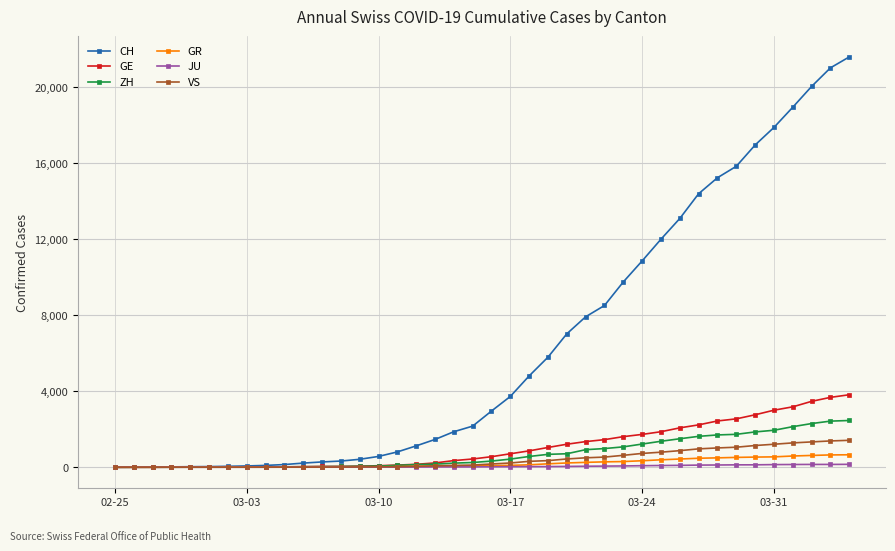

What is the highest value of the ZH series?

2461